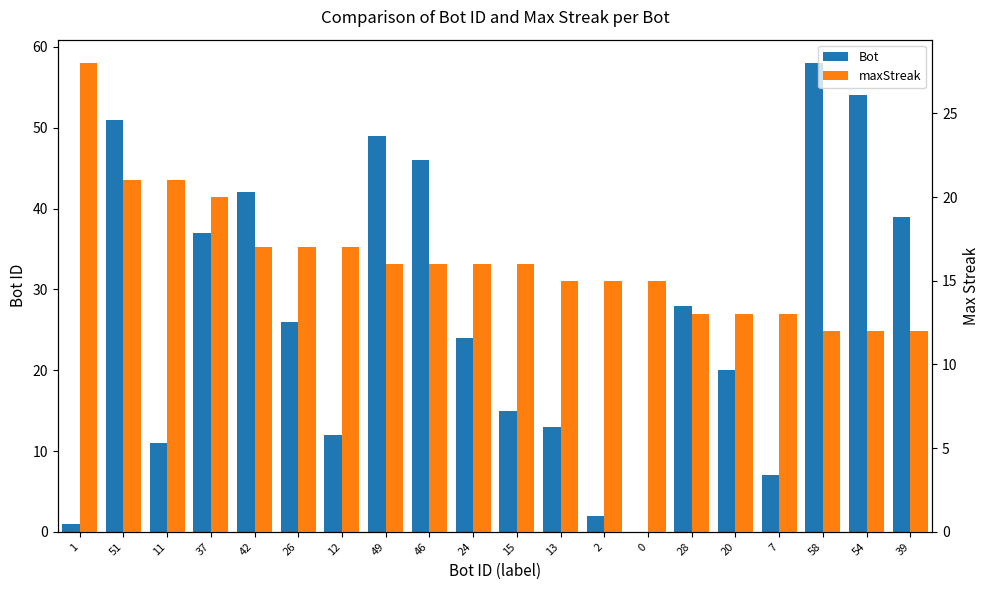

At which label does maxStreak first exceed 16?

1